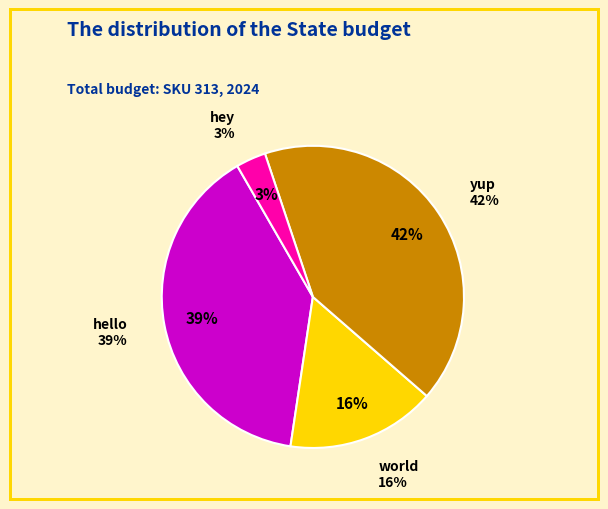

What is the change in value from hello to hey?

-113